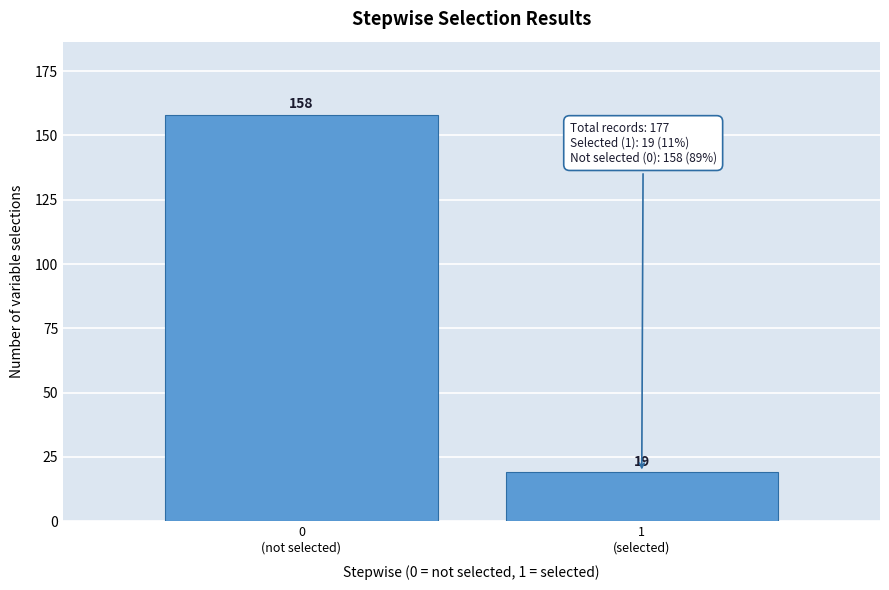

Reading left to right, transcribe all the data shown in this chart.

158	19